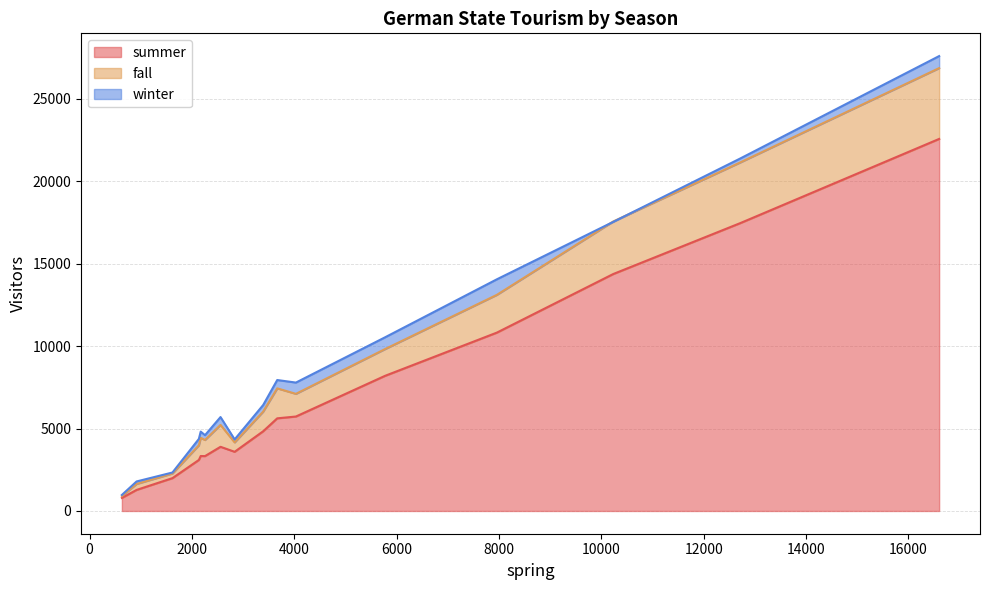

What is the minimum value for summer?

792